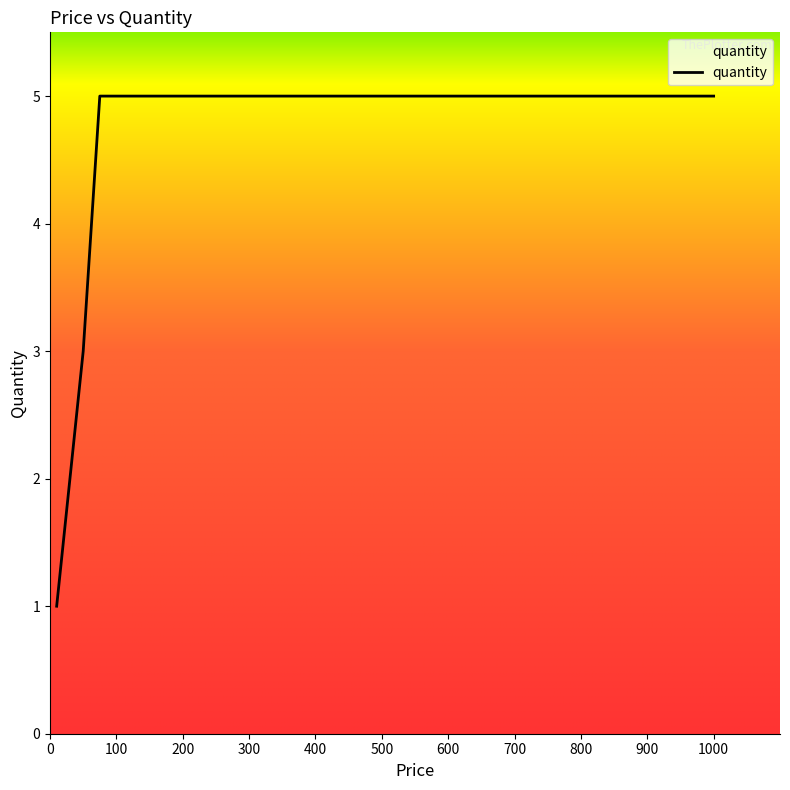

What is the difference between the maximum and minimum values?

4